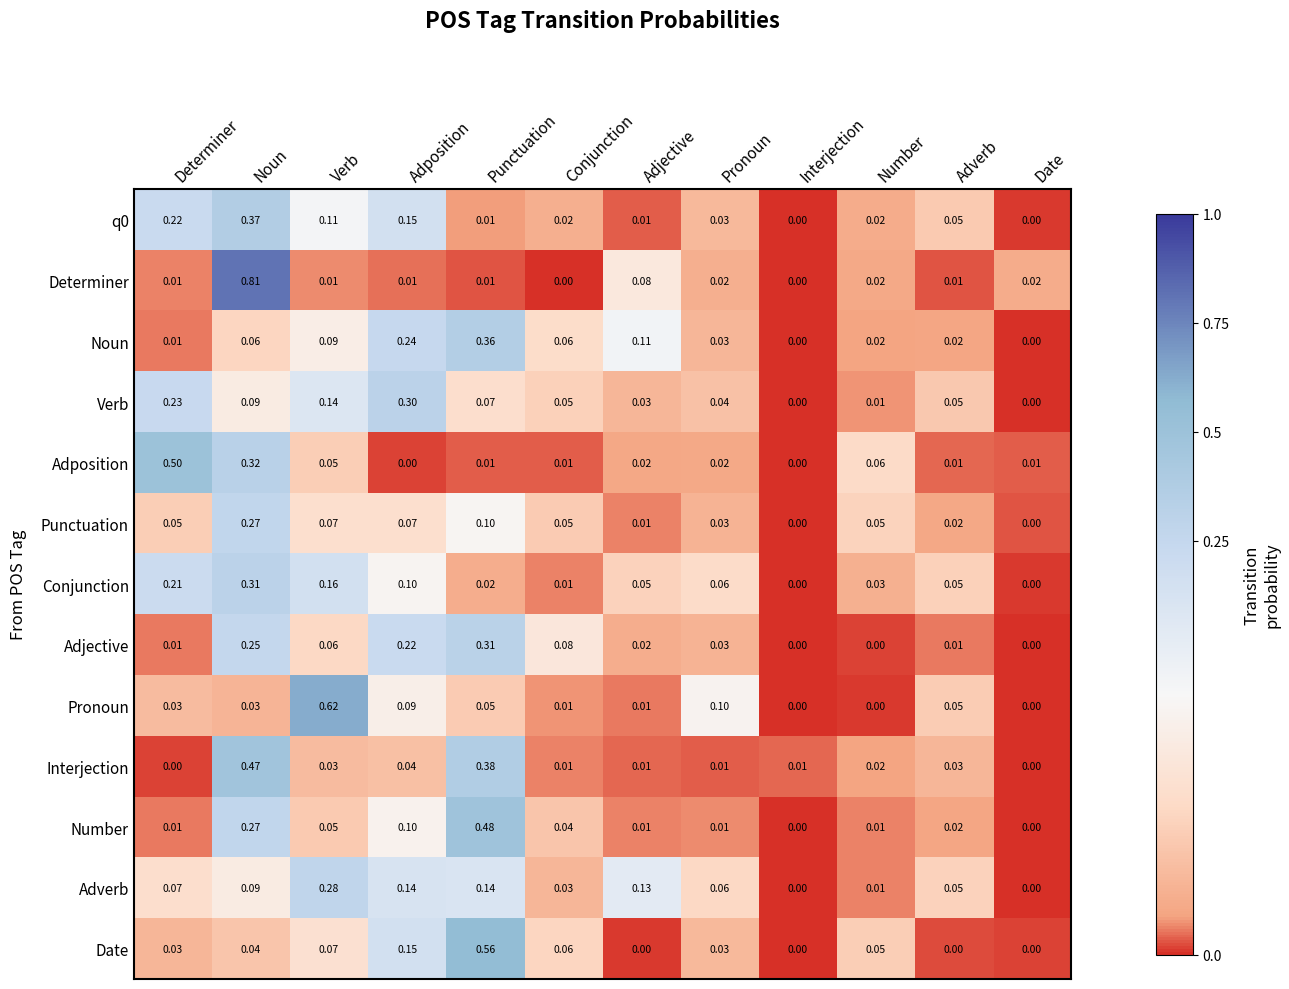

Between Verb and Adverb, which series saw the biggest shift?

Pronoun